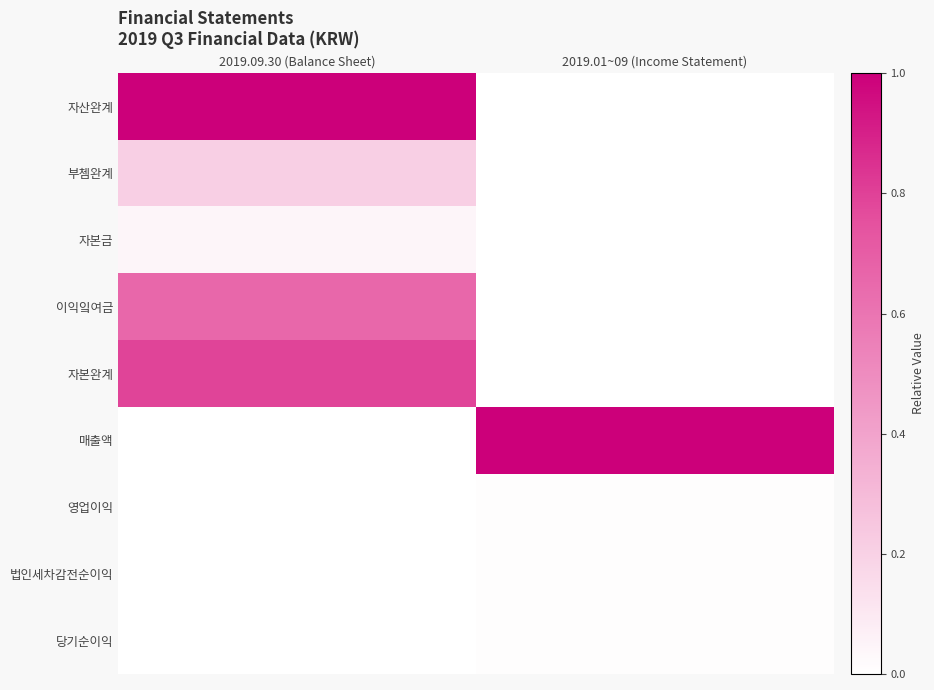

Which category has the lowest value across all series?

2019.01~09 (Income Statement)